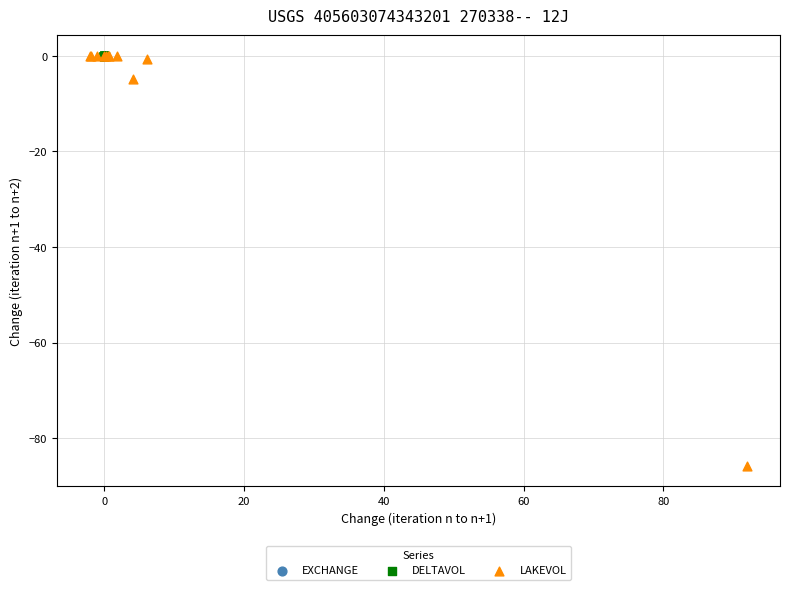

Which series contains the lowest Y value?

LAKEVOL